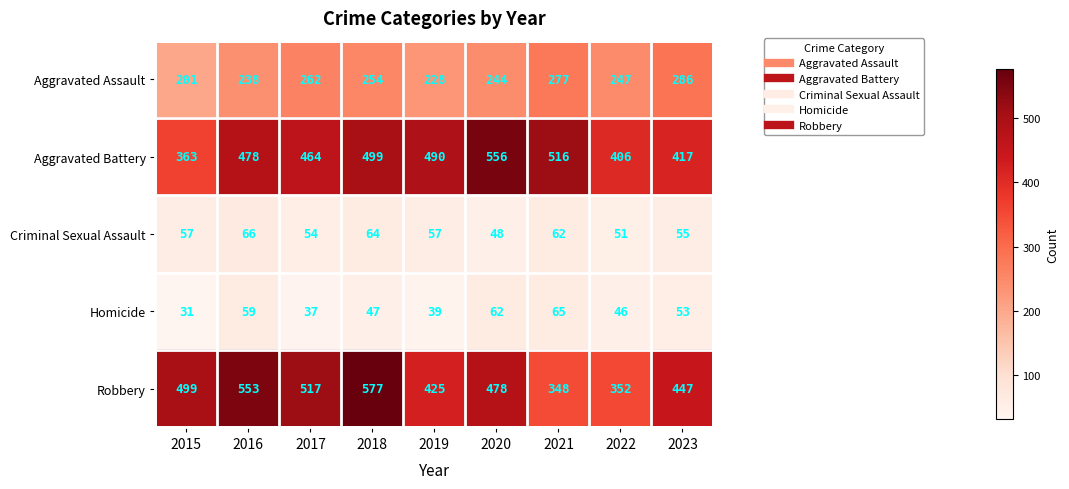

Which category has the lowest value in the Aggravated Battery series?

2015